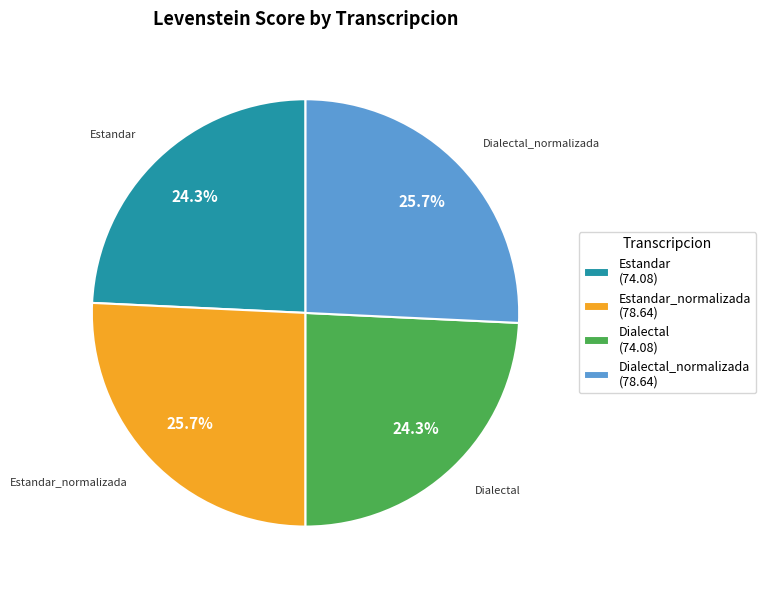

How much of the chart is everything except Dialectal_normalizada?

74.3%